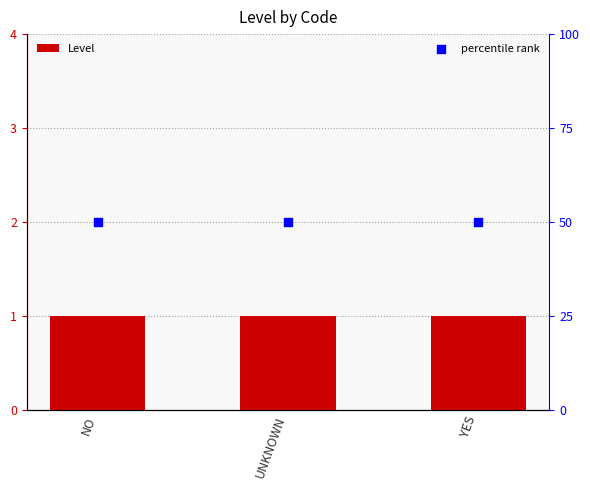

At which category is the sum across all series the highest?

NO